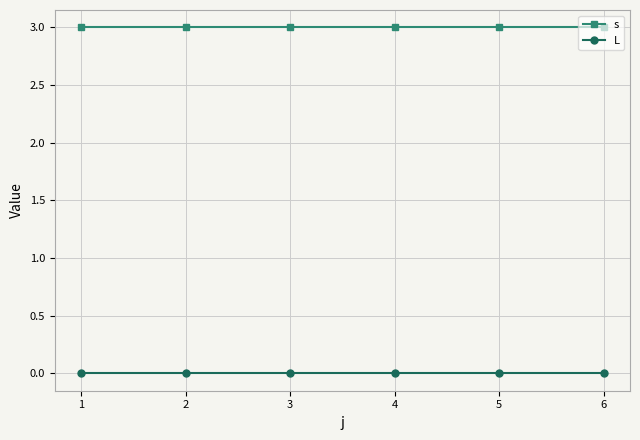

What is the sum of all s values?

18